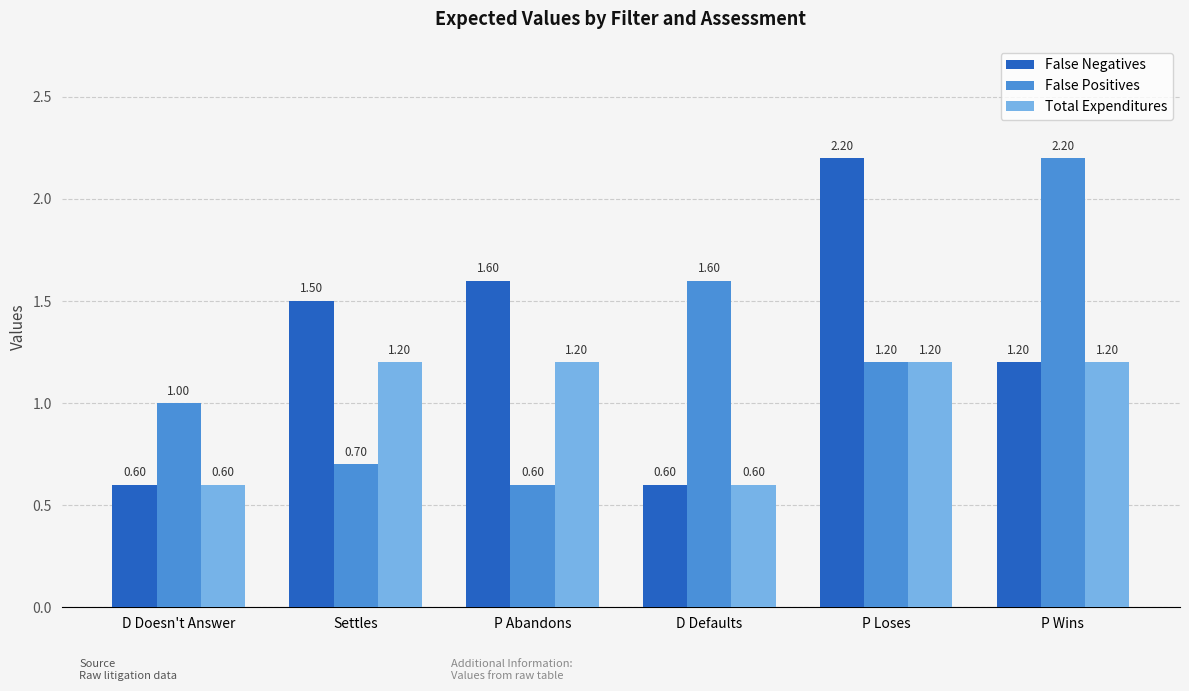

What is the sum of all False Negatives values?

7.7